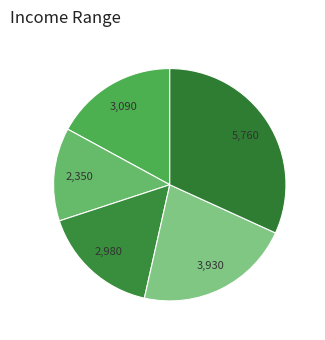

Which category has the biggest portion of the pie?

1